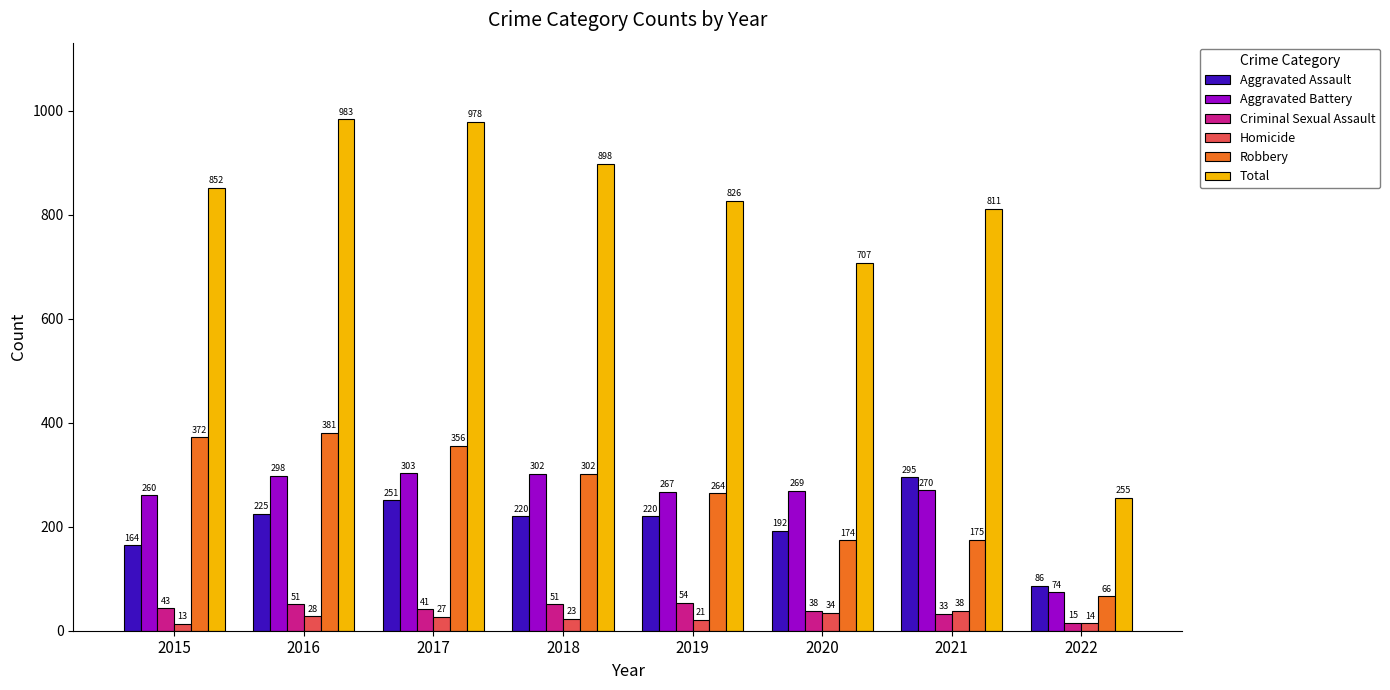

Does the chart contain any negative values?

No